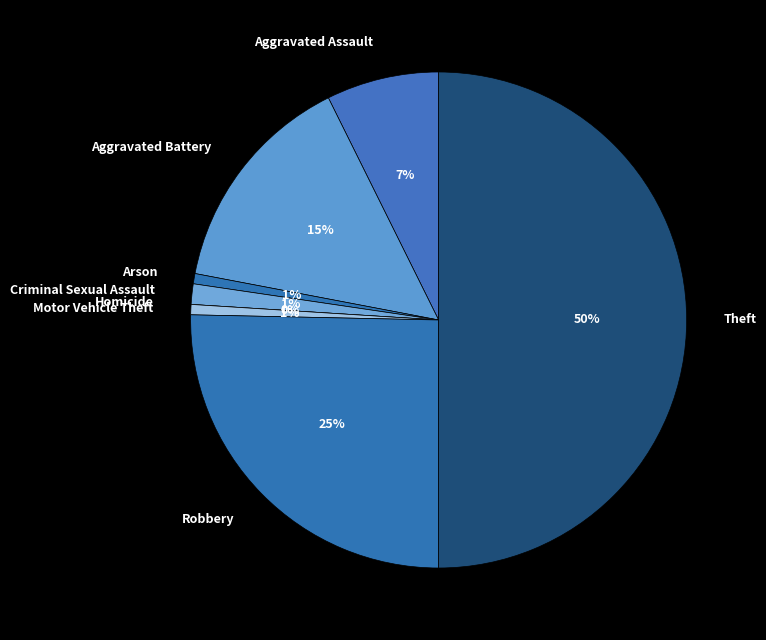

What portion of the pie excludes Aggravated Battery?

85.3%